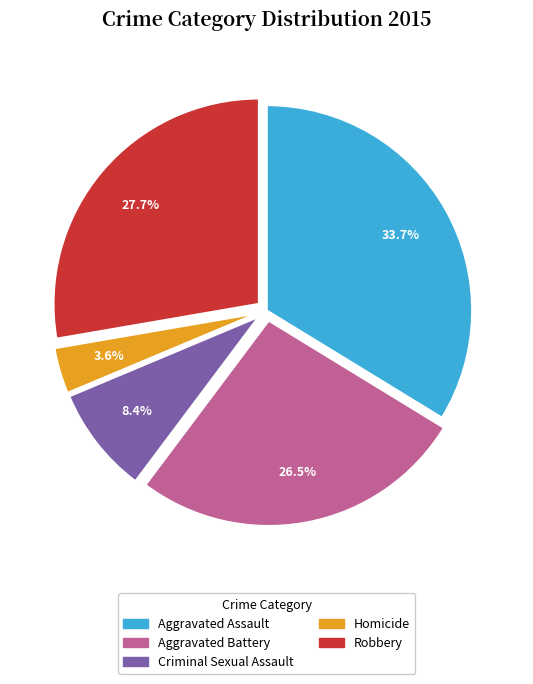

True or false: Aggravated Assault accounts for 34% of the total.

True